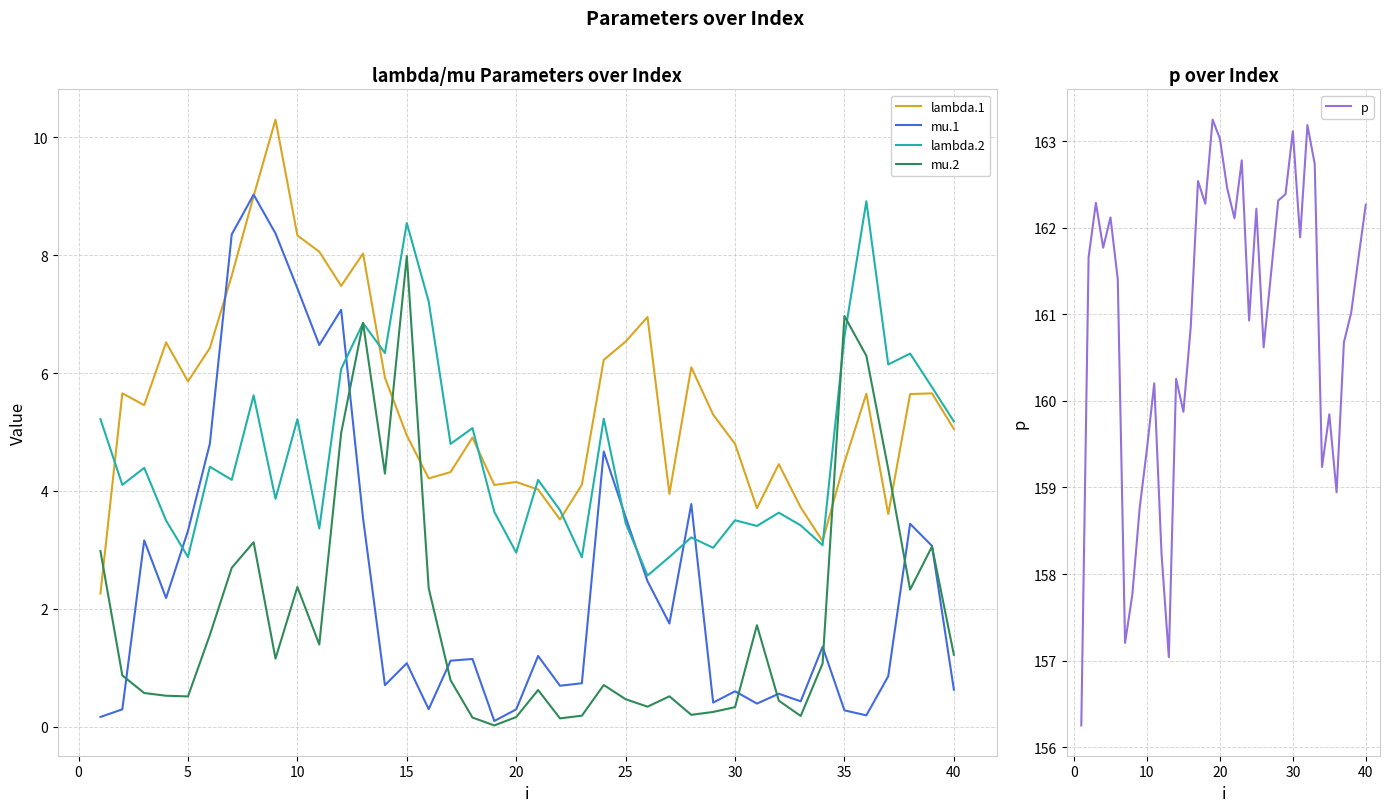

Is the value of mu.2 at 40 greater than the value of lambda.2 at 30?

No